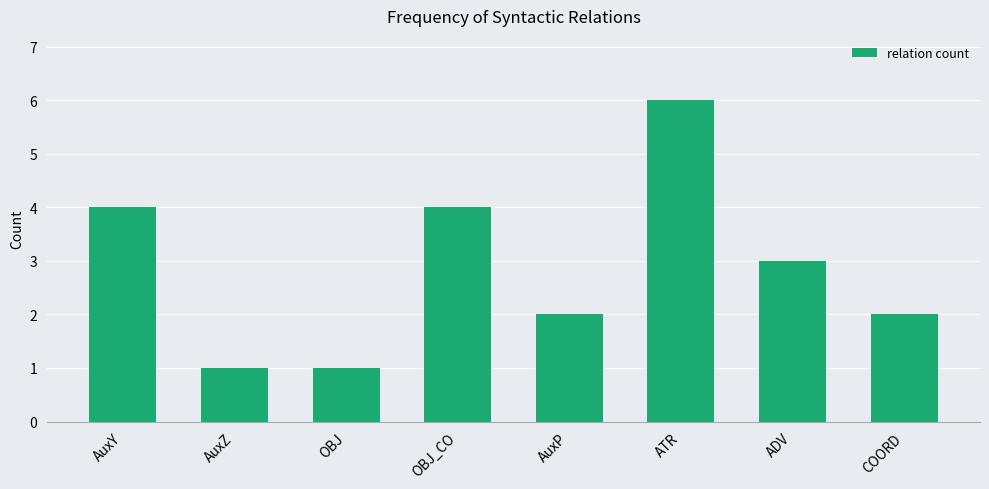

What is the change in value from AuxZ to ATR?

+5